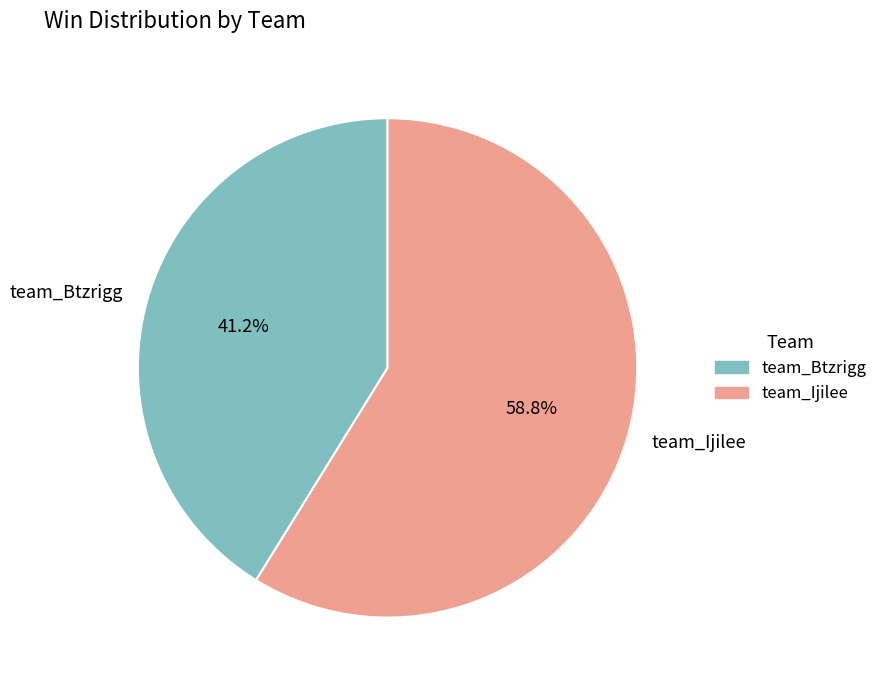

Which slice is the largest?

team_Ijilee